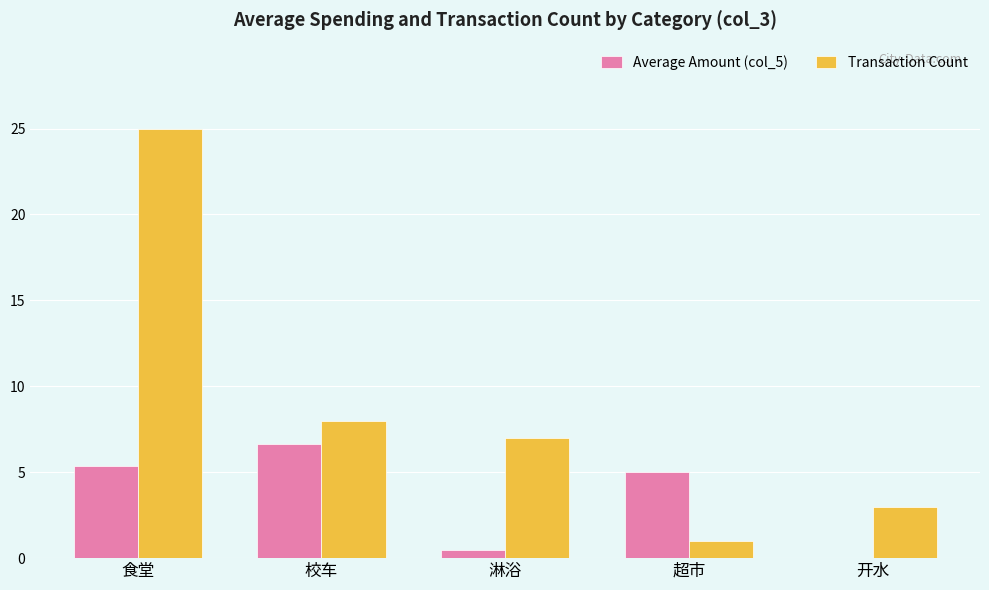

At which label is Transaction Count closest to 13?

校车